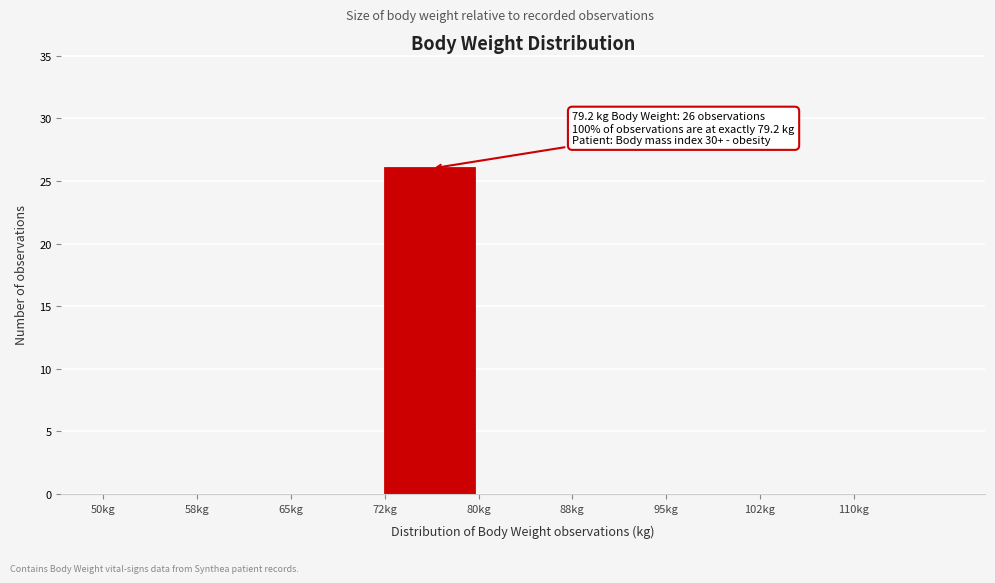

Which range on the x-axis has the tallest bar?

72.5 to 80.0